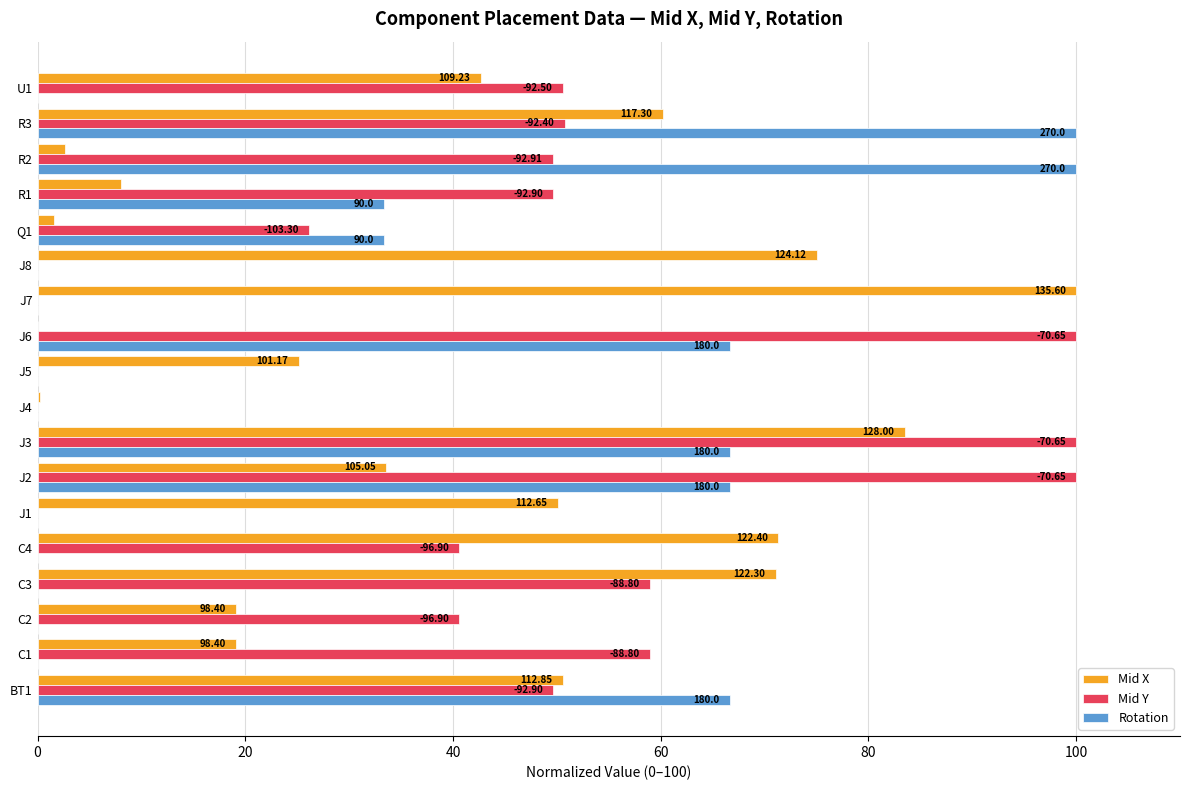

At how many categories does at least one series exceed 78?

6